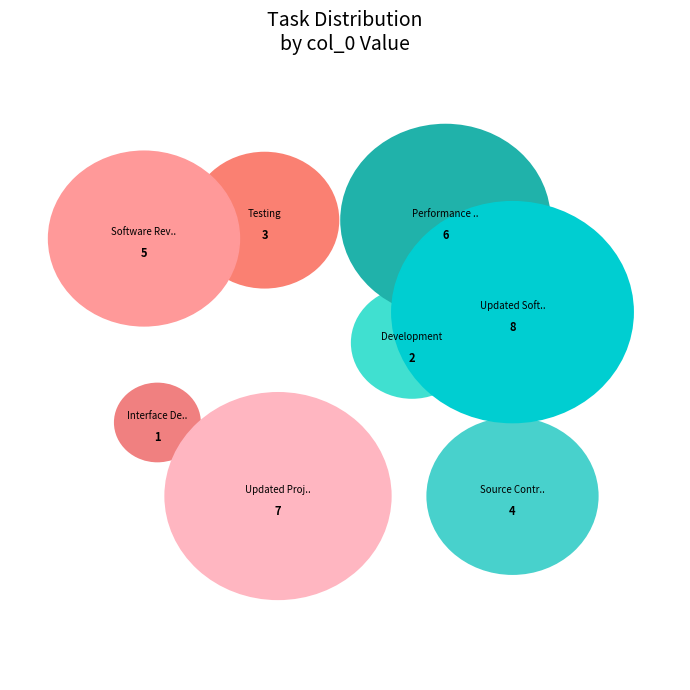

What is the change in value from Interface Design / Admin and User to Source Control Update?

+3